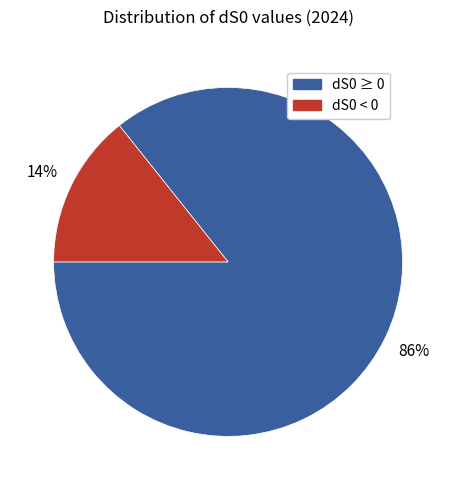

To the nearest percent, what is the average slice percentage?

50%